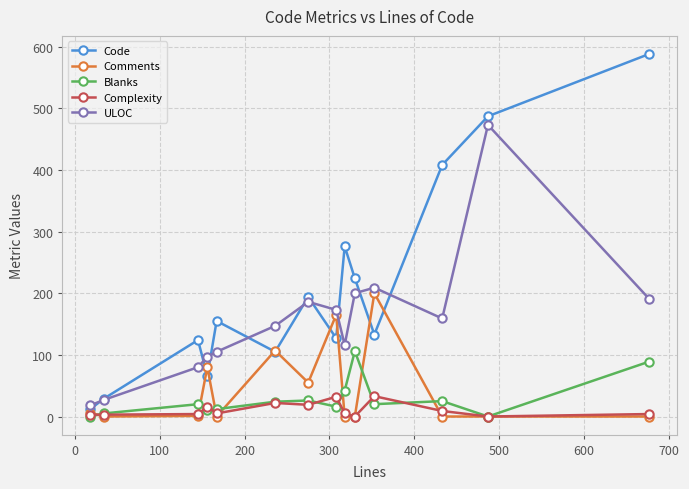

At how many categories does at least one series exceed 236?

4